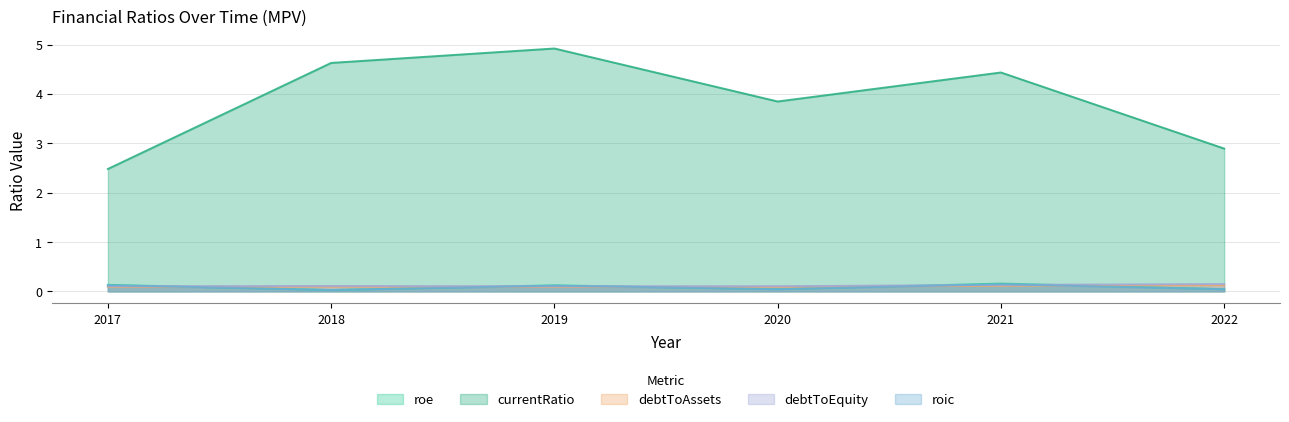

List the series in order of their peak value, highest first.

currentRatio, roe, debtToEquity, roic, debtToAssets